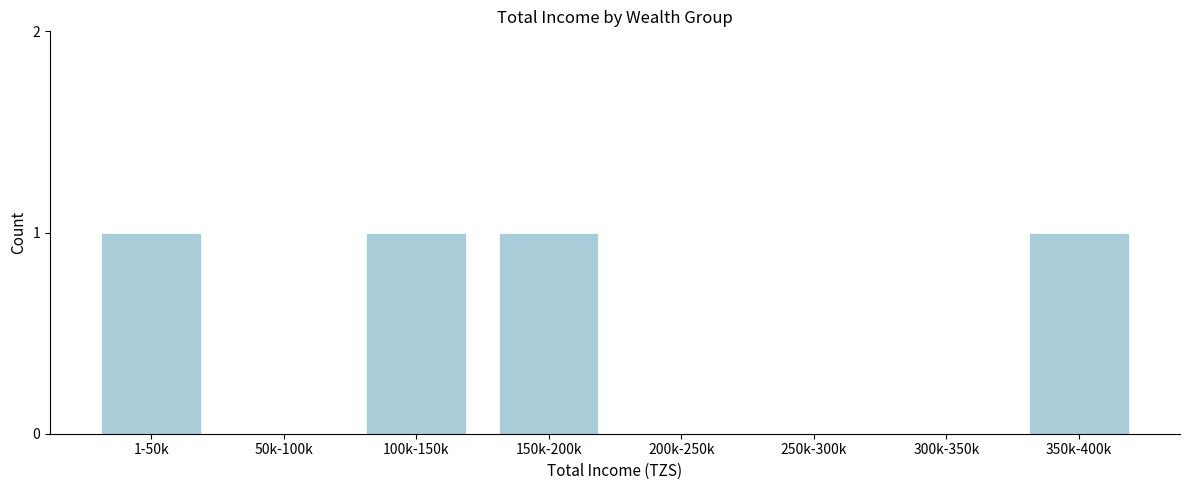

Reading left to right, transcribe all the data shown in this chart.

1-50k=1	50k-100k=0	100k-150k=1	150k-200k=1	200k-250k=0	250k-300k=0	300k-350k=0	350k-400k=1